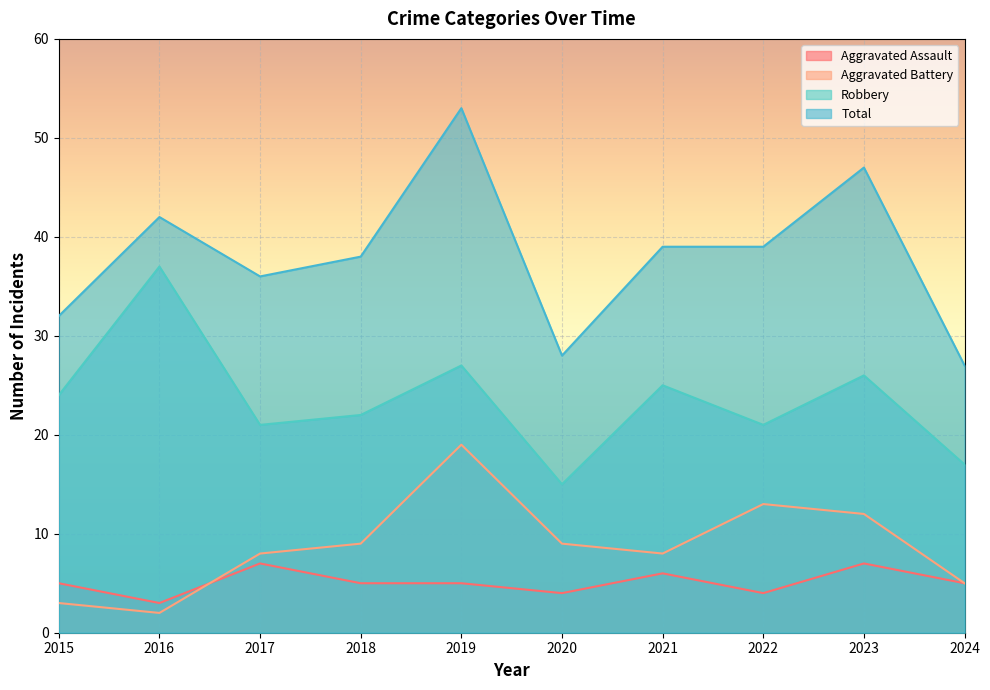

True or false: Aggravated Assault has a value of 4 at 2020.

True